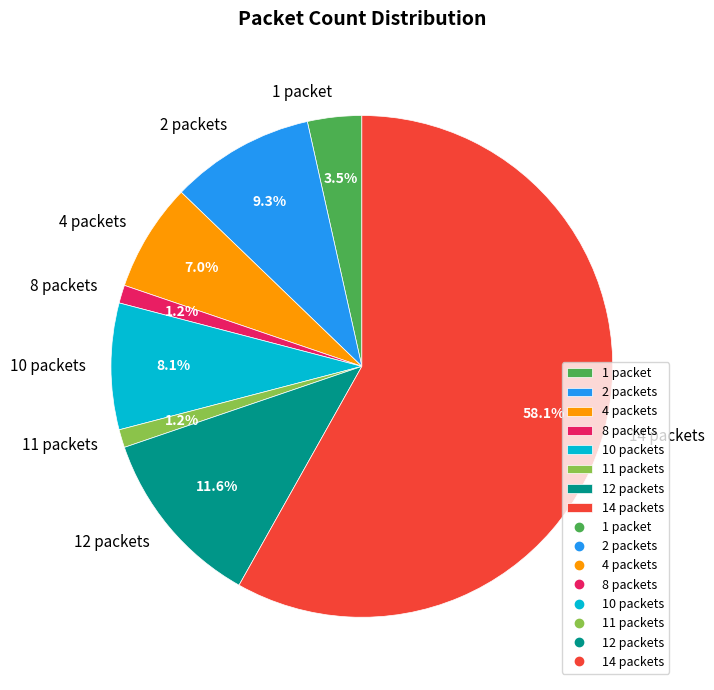

Combined, do 12 packets and 2 packets account for over 50%?

No